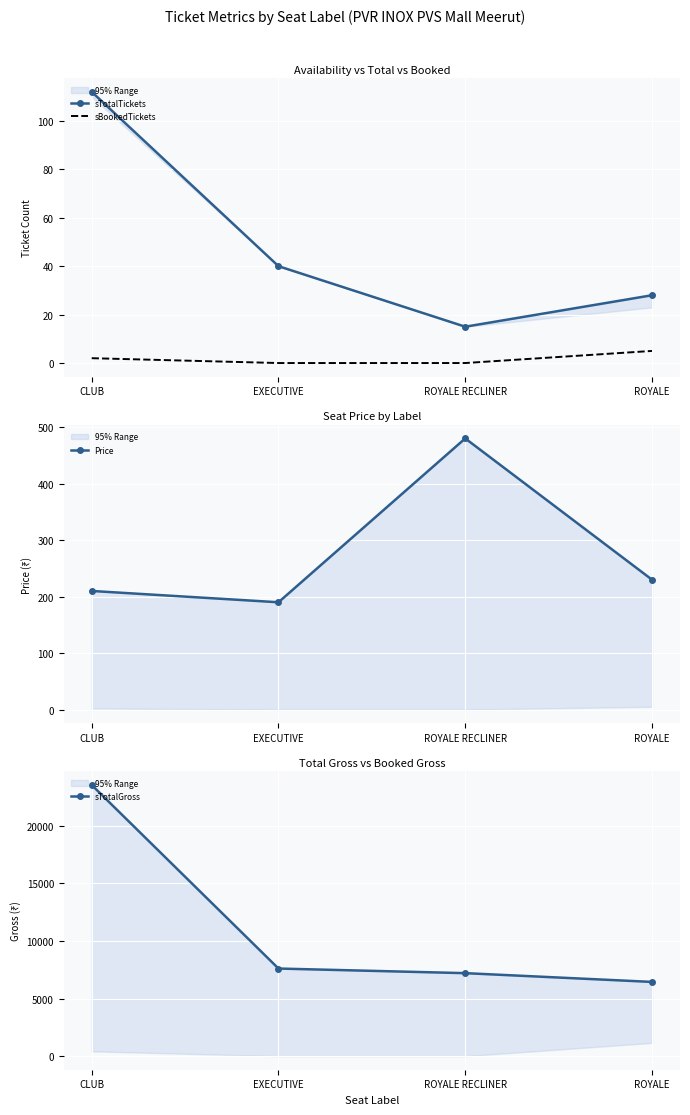

True or false: sTotalGross has more than 1 points higher than both neighbors.

False